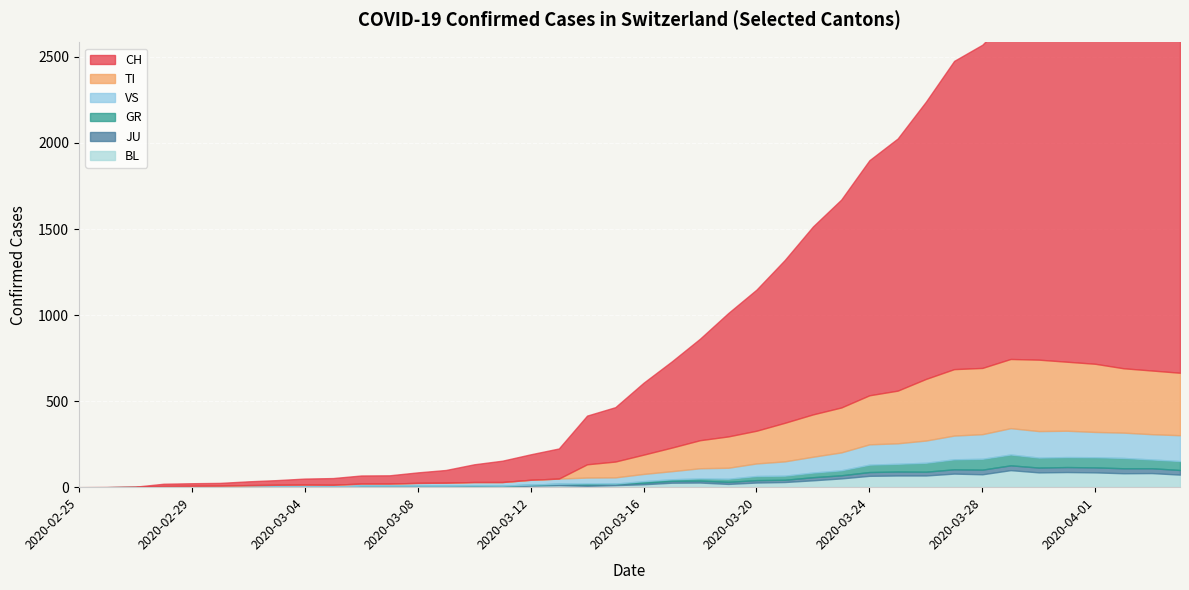

Which has a higher value, 2020-03-06 or 2020-03-28?

2020-03-28